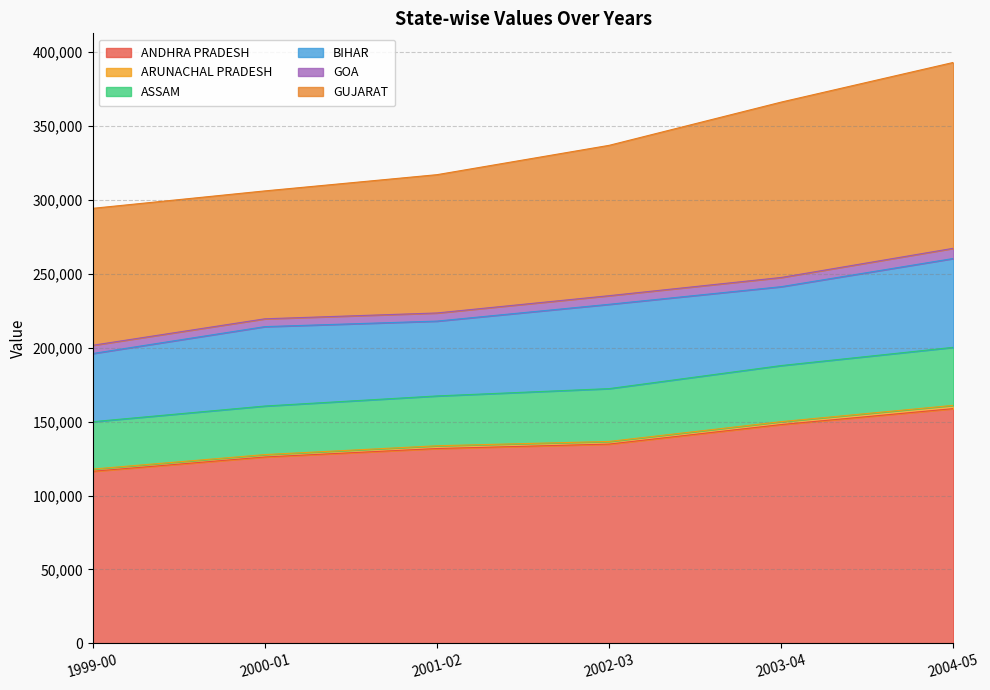

What position from the right is 2000-01?

5